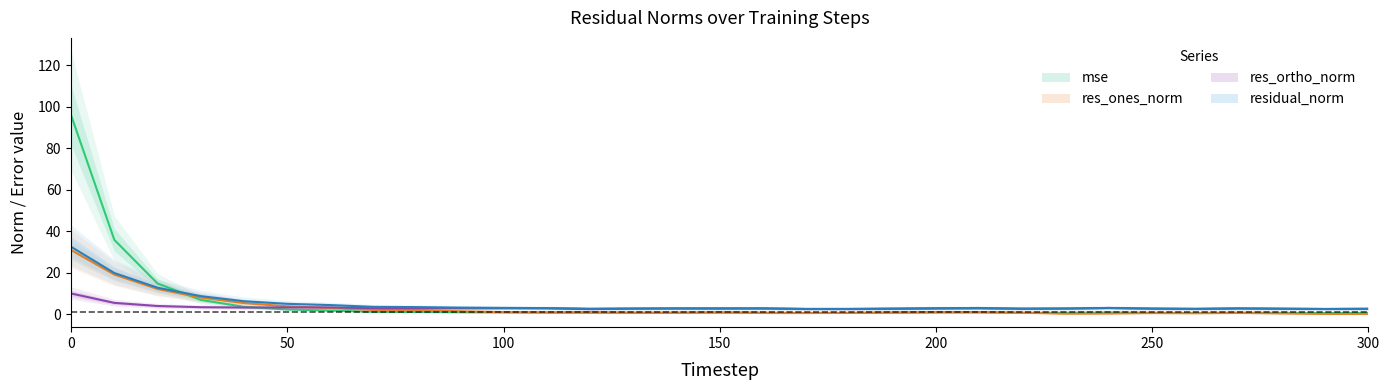

What are all the series names shown in the legend?

mse, res_ones_norm, res_ortho_norm, residual_norm